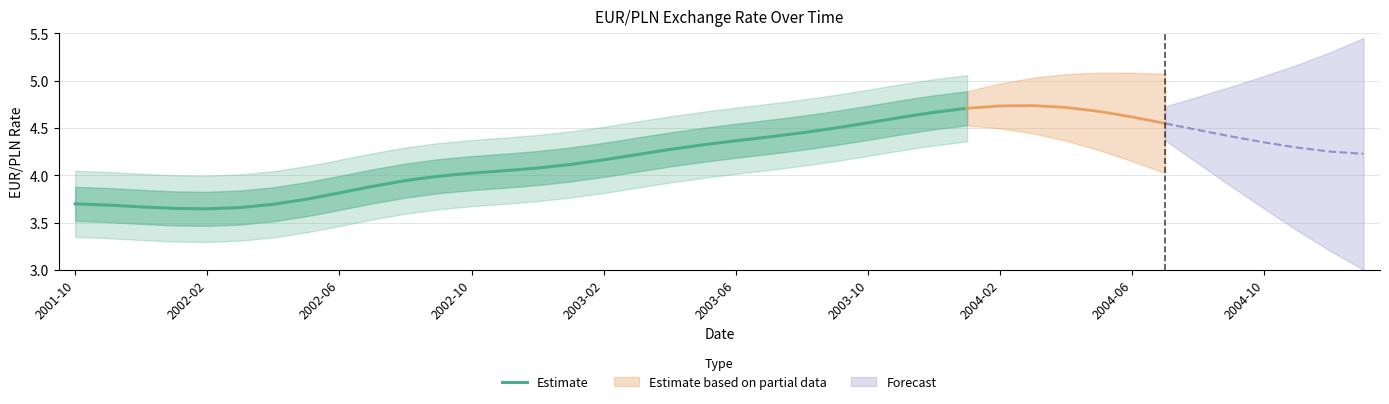

Does the chart display data point markers on the line(s)?

No